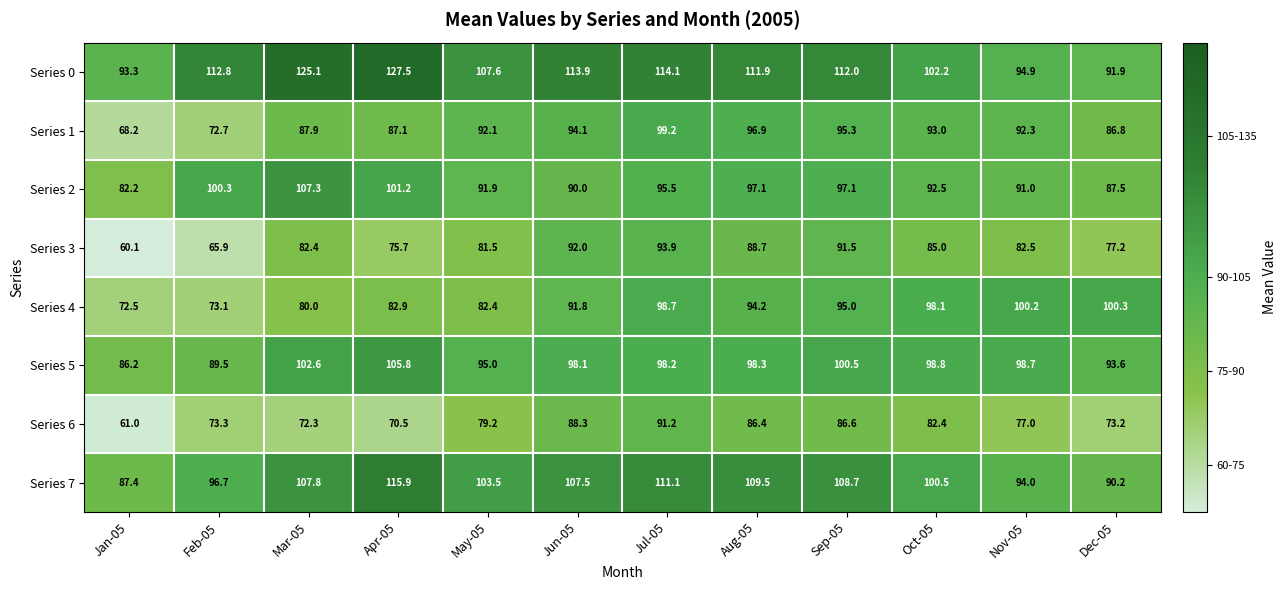

At which category is the sum across all series the highest?

Jul-05